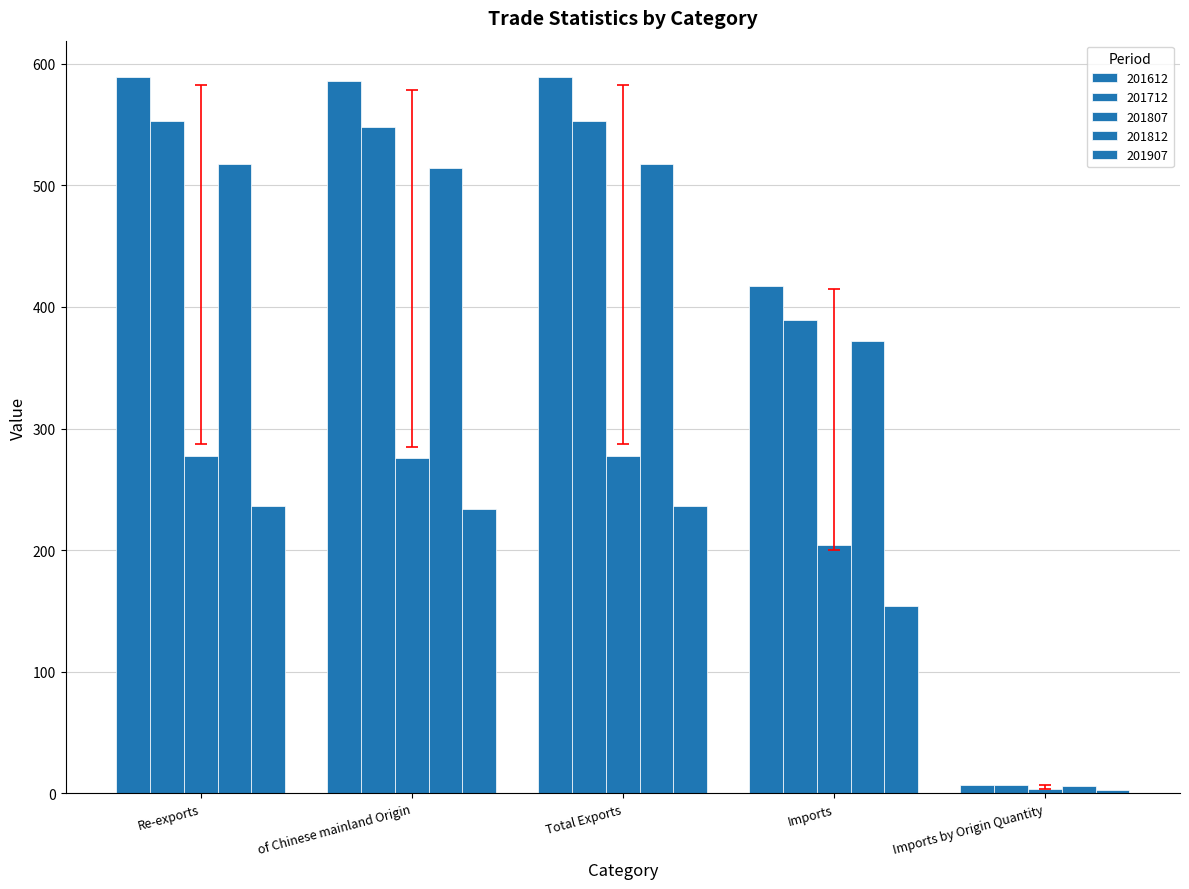

Rank the series by their maximum value, from lowest to highest.

201907, 201807, 201812, 201712, 201612